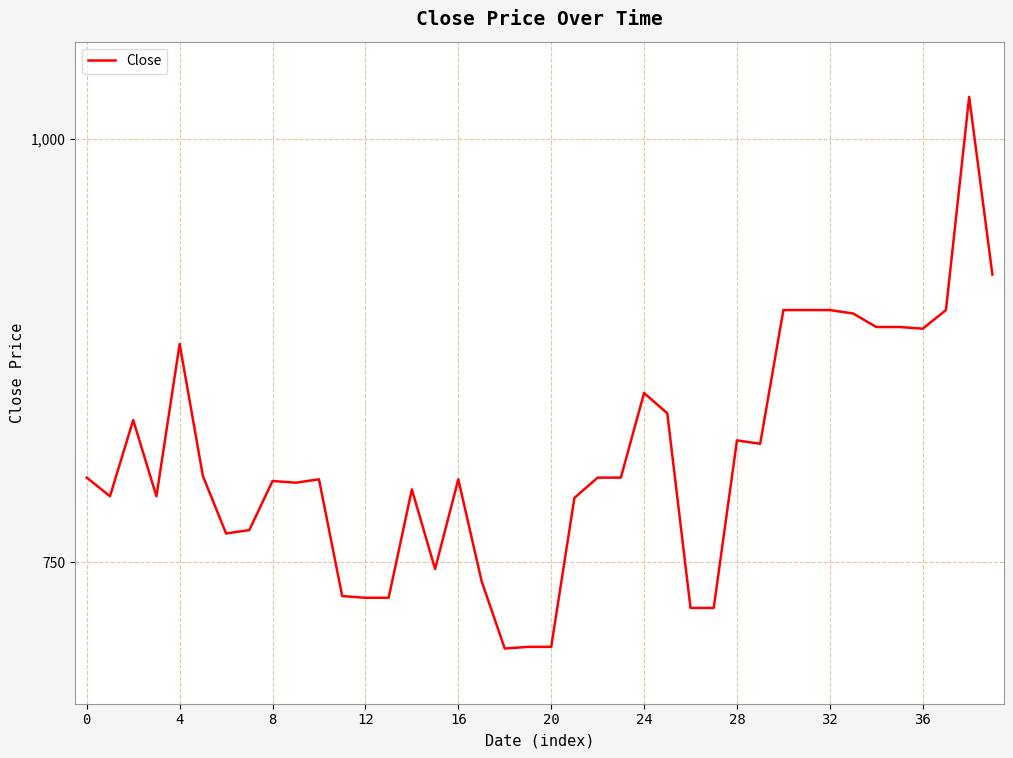

What is the maximum value shown in the chart?

1025